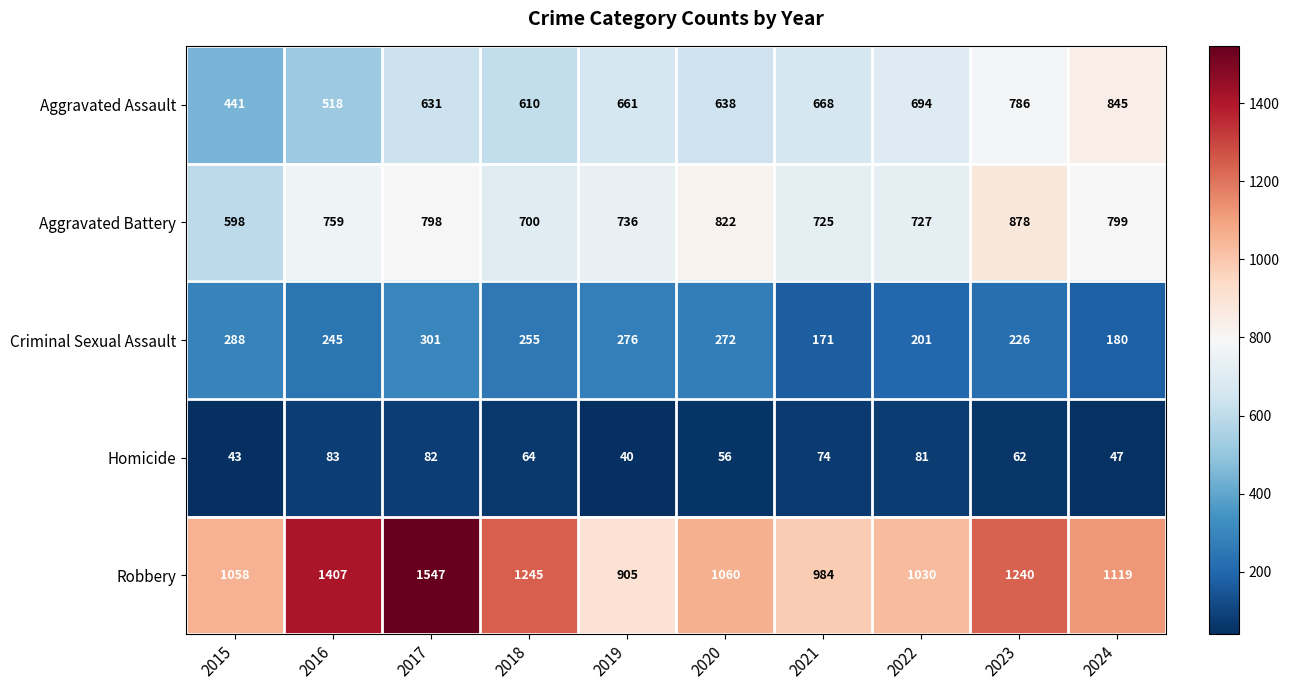

Count the number of data series in this chart.

5